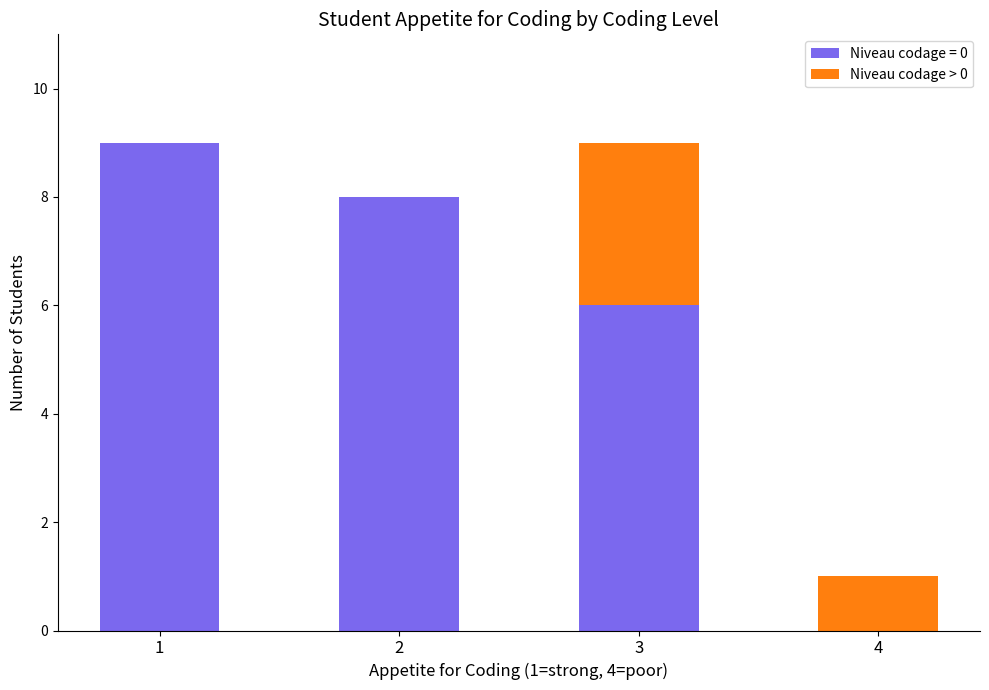

The value of Niveau codage = 0 at 4 is 0. True or false?

True